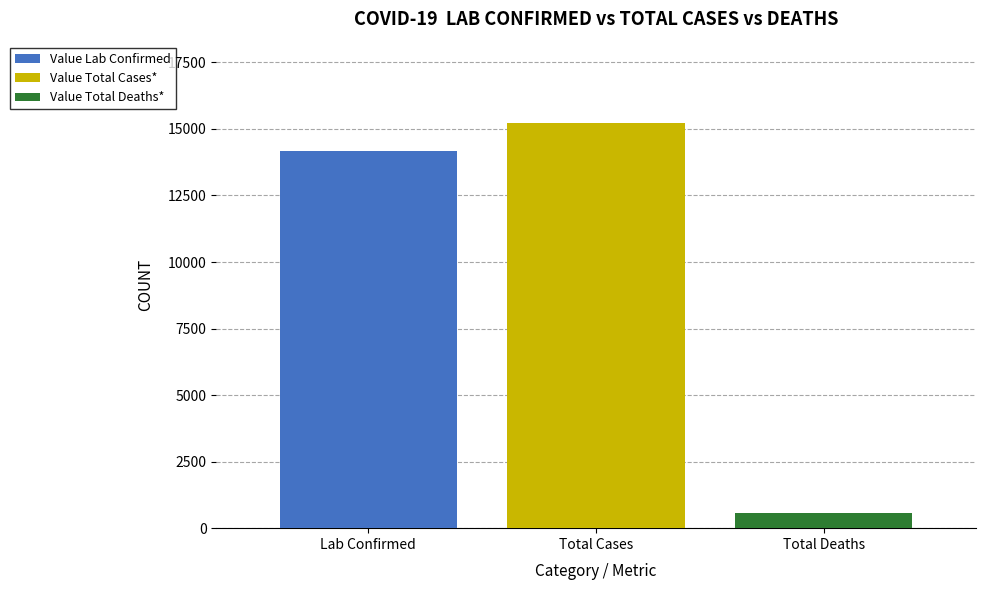

List the series in order of their peak value, lowest first.

Value Total Deaths*, Value Lab Confirmed, Value Total Cases*